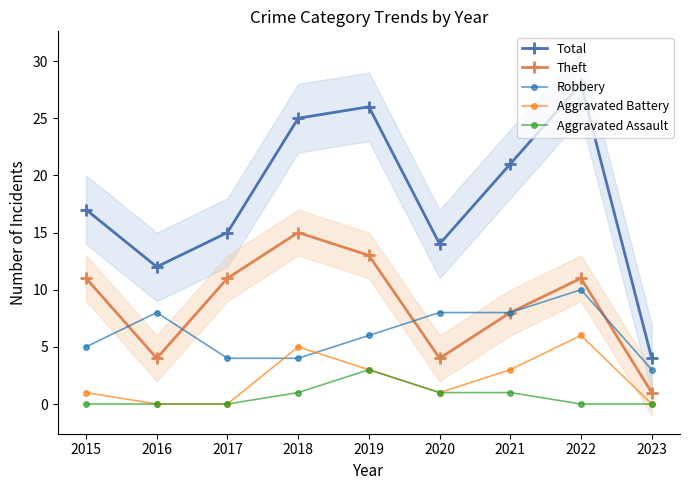

Count the Theft values in the range 4 to 11.

6